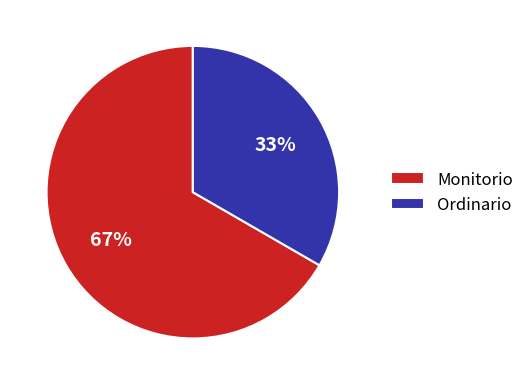

Which slice is the largest?

Monitorio